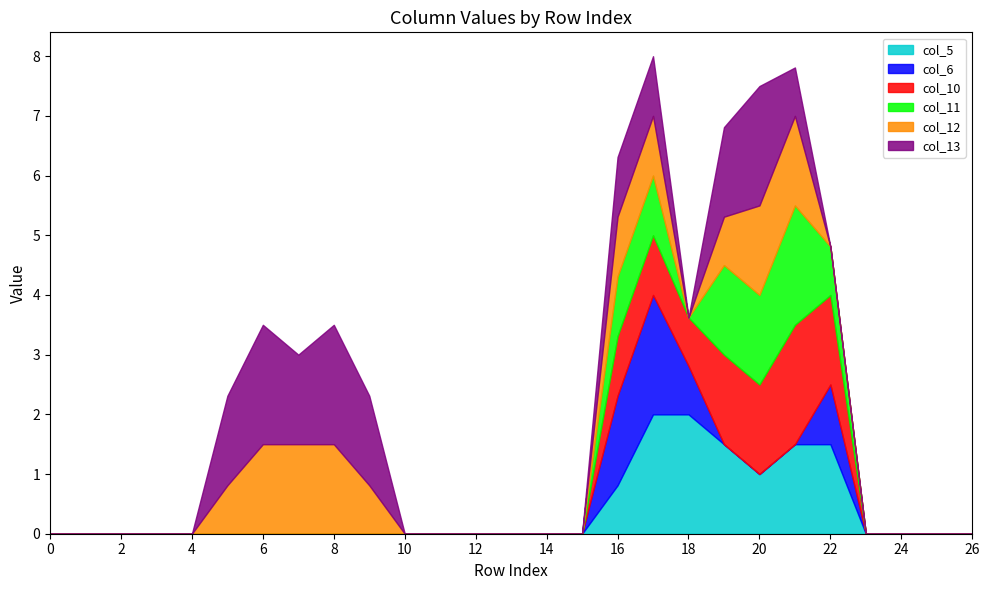

In col_10, how many points are lower than both neighbors (excluding endpoints)?

1